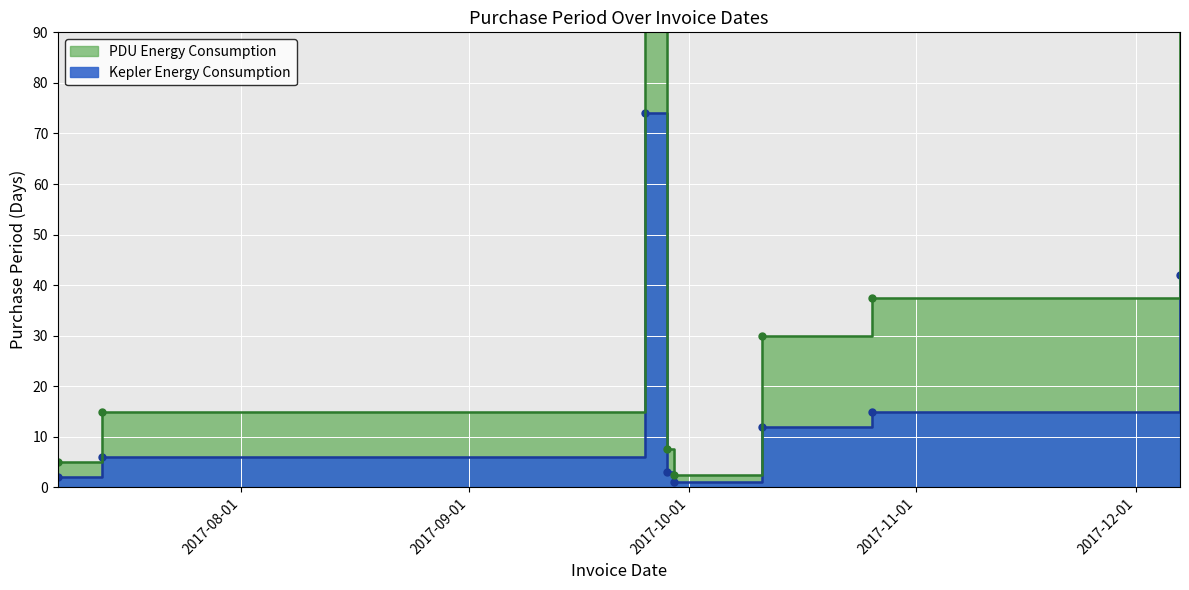

What is the difference between the values at 2017-10-26 and 2017-09-25?

59